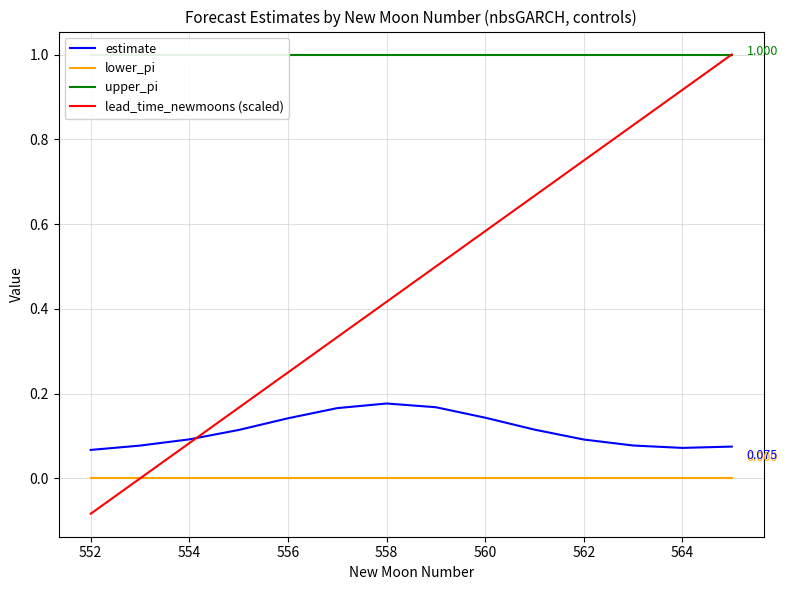

True or false: lower_pi and estimate intersect in this chart.

False